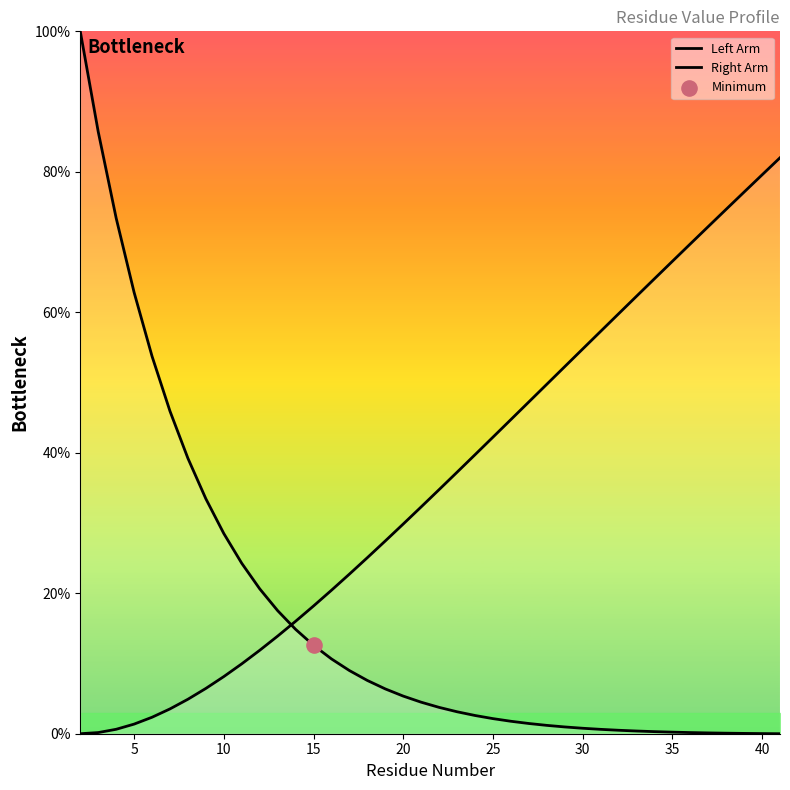

At how many categories does at least one series exceed 0?

40